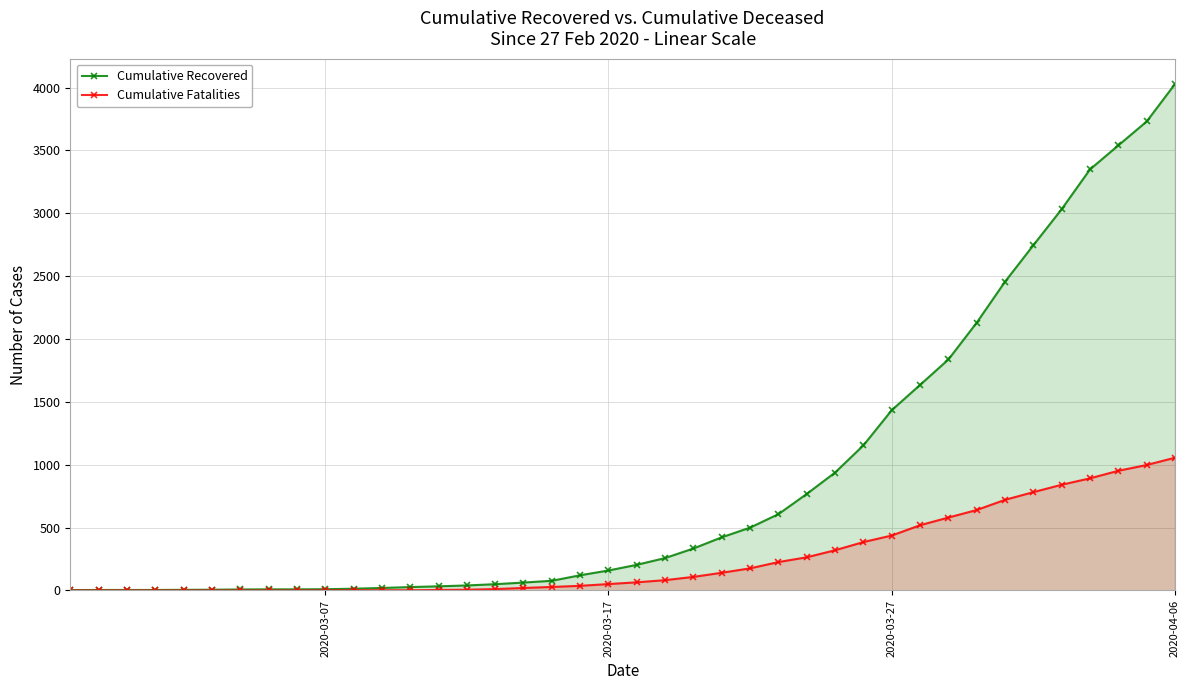

List the series in order of their peak value, highest first.

Cumulative Recovered, Cumulative Fatalities